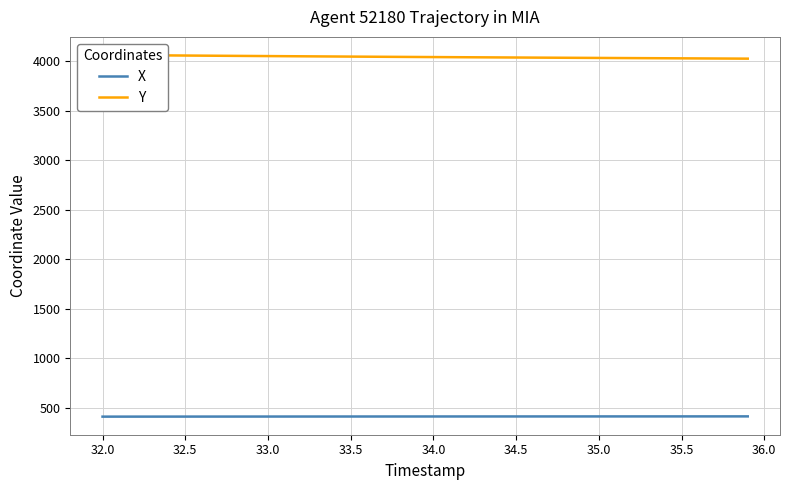

What is the value of the X point at the 8th from the left?

413.0